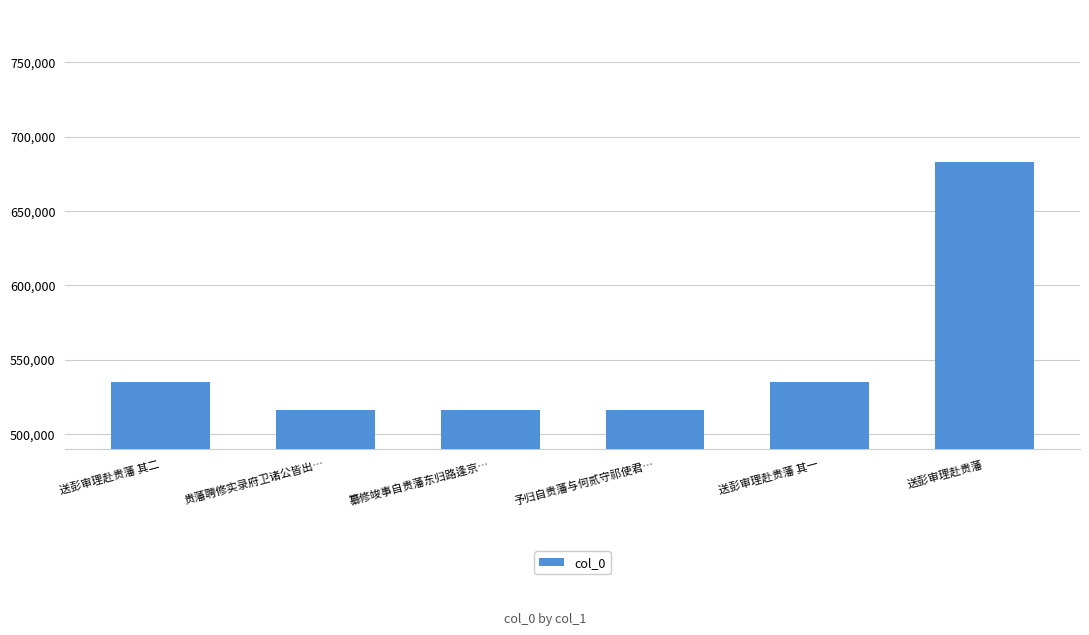

What is the average value?

550065